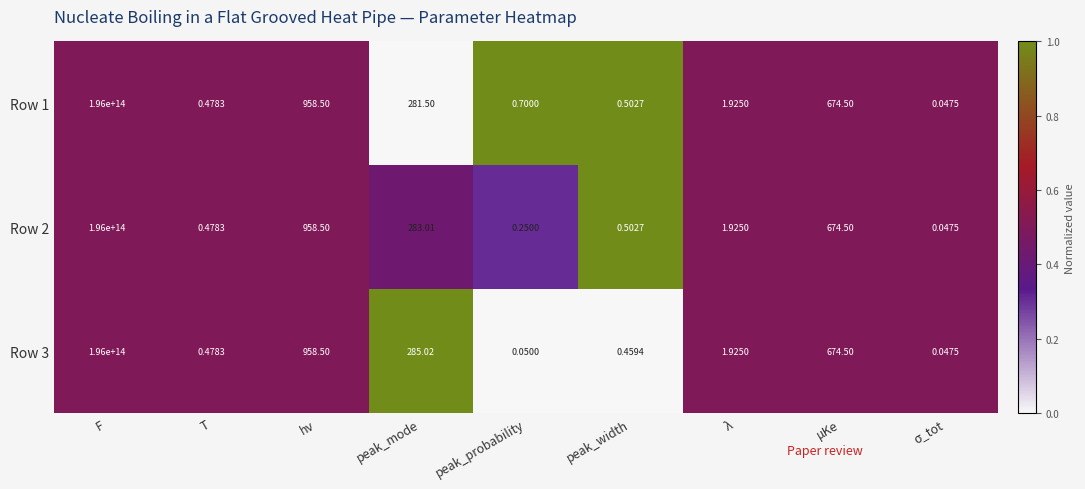

At which category is the sum across all series the highest?

F